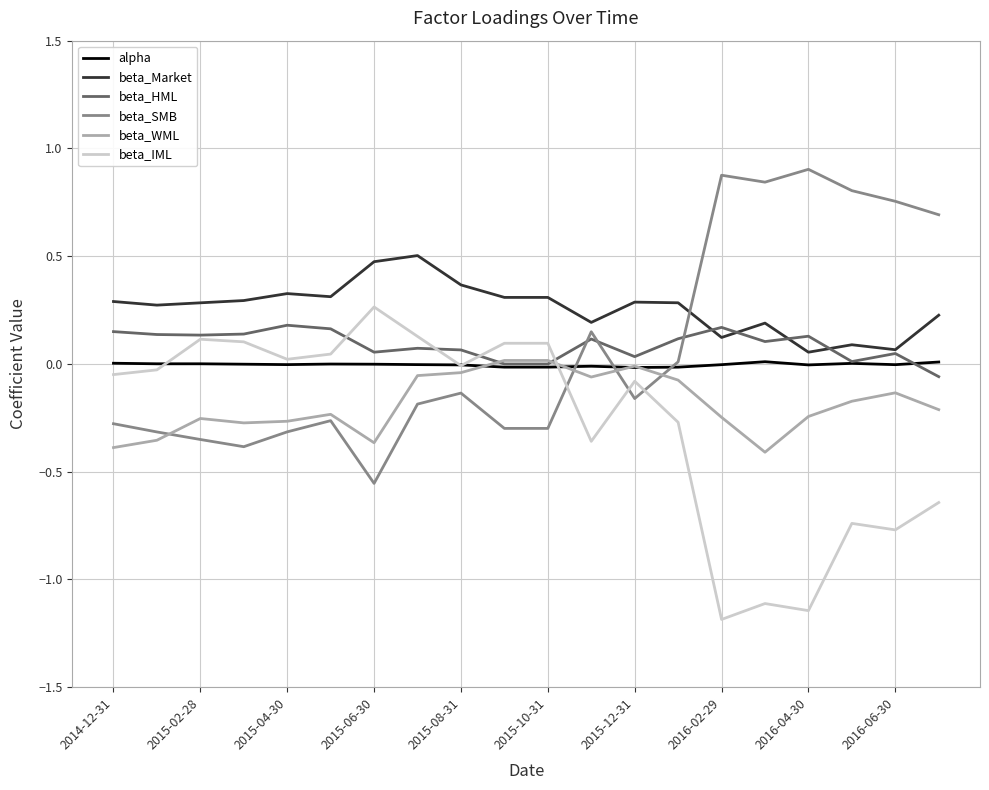

Which series has the largest total across all categories?

beta_Market